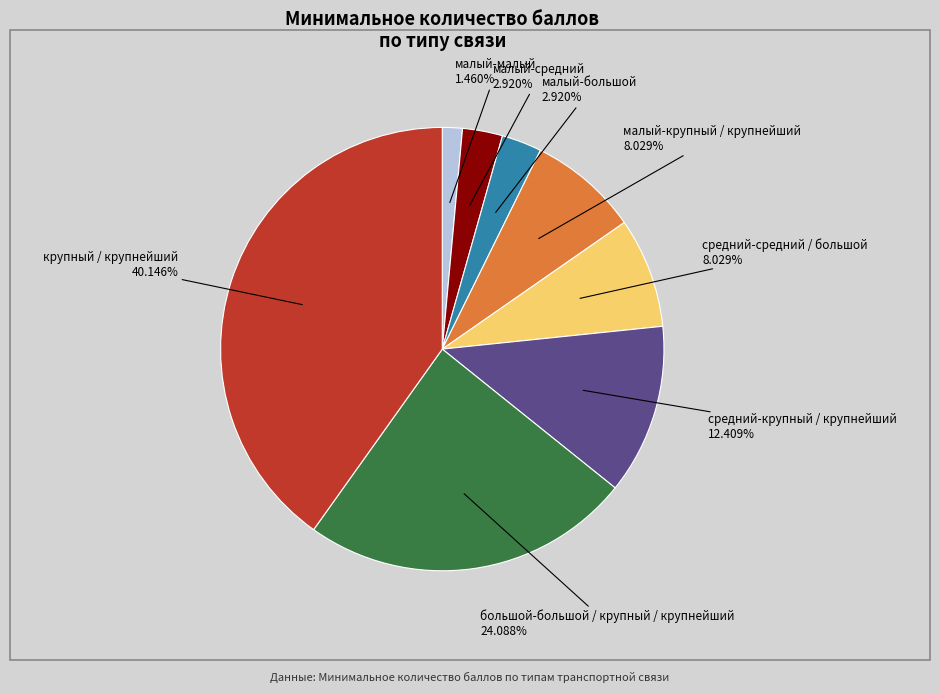

What percentage is the малый-малый slice, to the nearest percent?

1%